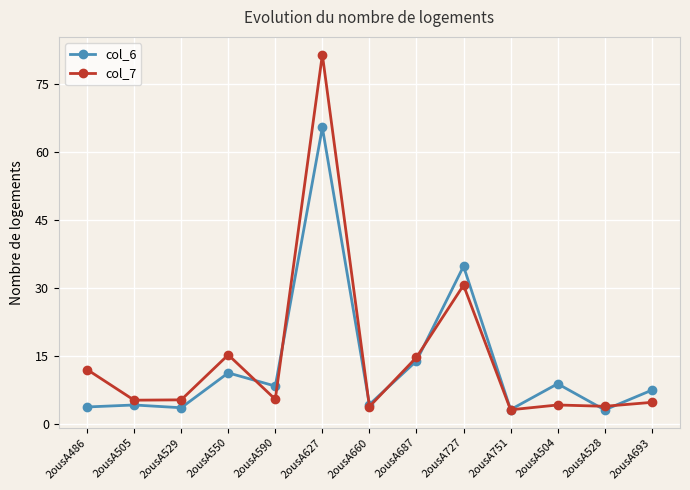

At which category is the sum across all series the highest?

2ousA627